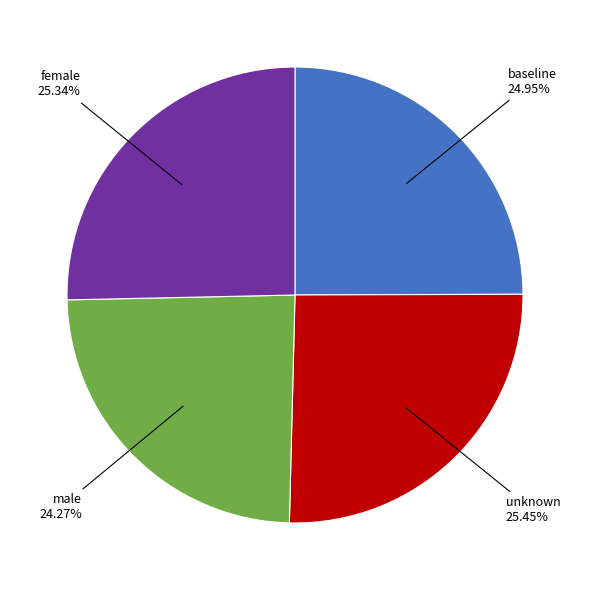

How many segments does this pie chart have?

4